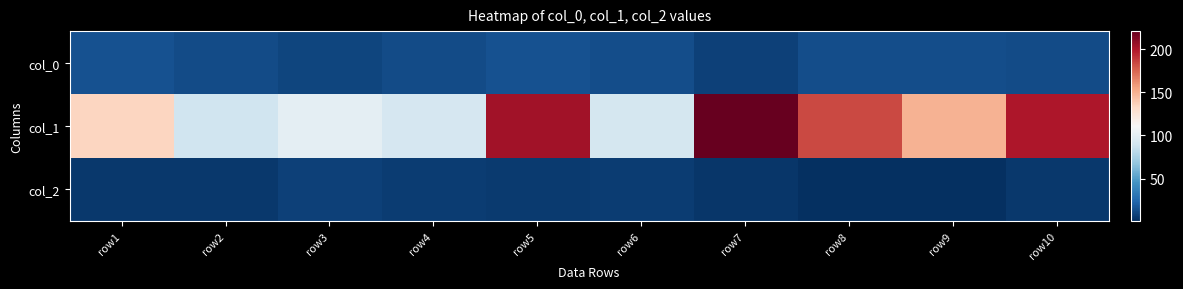

Reading right to left, extract all data points from this chart.

col_0: row10=12.4	row9=13.1	row8=13.0	row7=8.4	row6=13.0	row5=14.8	row4=12.8	row3=10.1	row2=12.6	row1=14.8
col_1: row10=199.4	row9=148.7	row8=183.5	row7=220.8	row6=91.3	row5=203.0	row4=92.2	row3=100.6	row2=88.9	row1=134.5
col_2: row10=5.0	row9=1.0	row8=1.0	row7=4.0	row6=7.0	row5=6.0	row4=7.0	row3=8.0	row2=5.0	row1=5.0